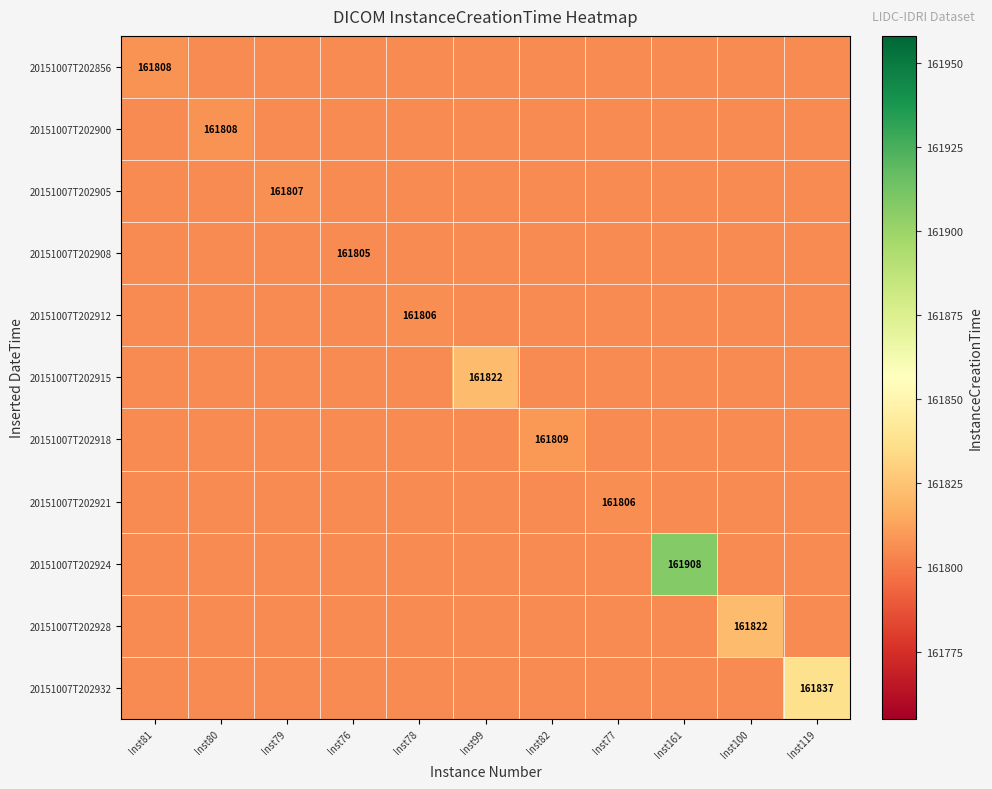

At which category is the sum across all series the highest?

Inst161